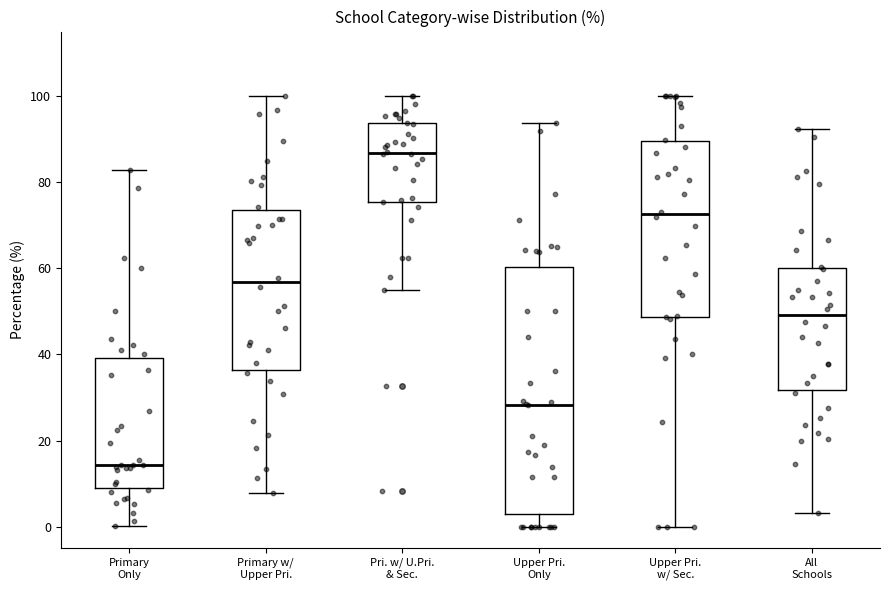

Where does the median line of the box for Upper Pri. Only sit on the y-axis? The values are not printed on the chart, so give them approximately, as read against the axis.

28